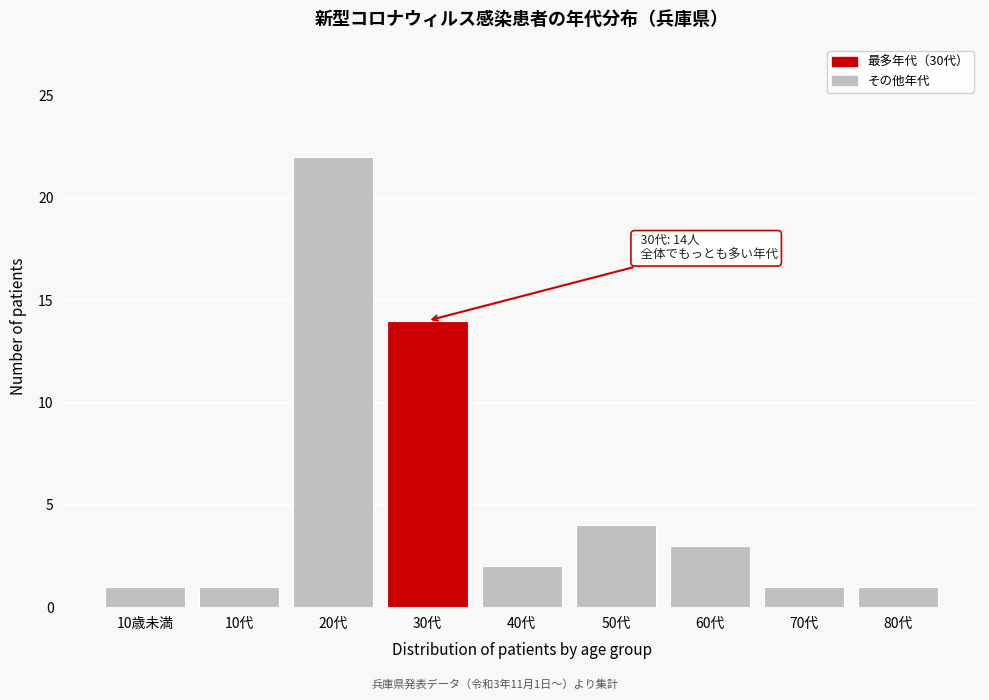

Reading right to left, transcribe all the data shown in this chart.

80代=1	70代=1	60代=3	50代=4	40代=2	30代=14	20代=22	10代=1	10歳未満=1